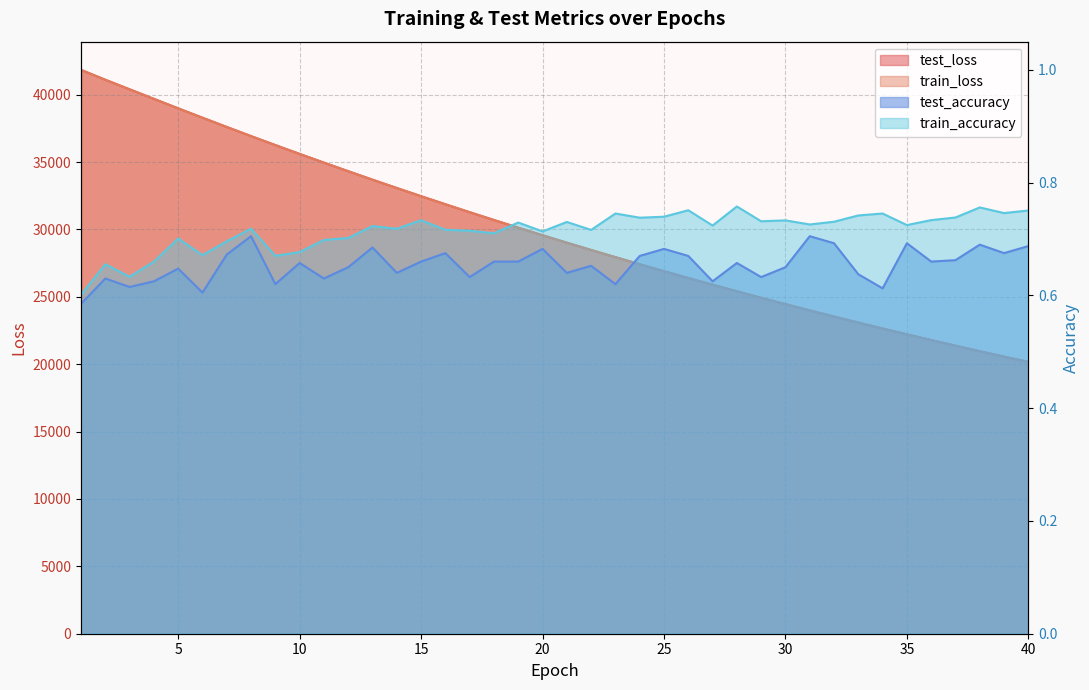

True or false: test_loss has more than 1 interior local peaks.

False